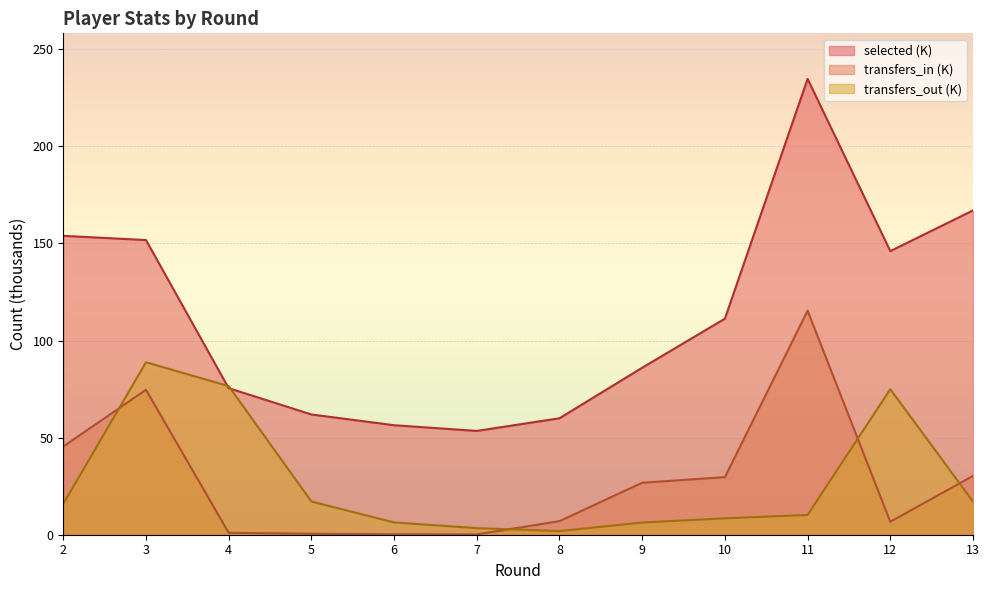

At 4, list the series in order from smallest to largest.

transfers_in, selected, transfers_out